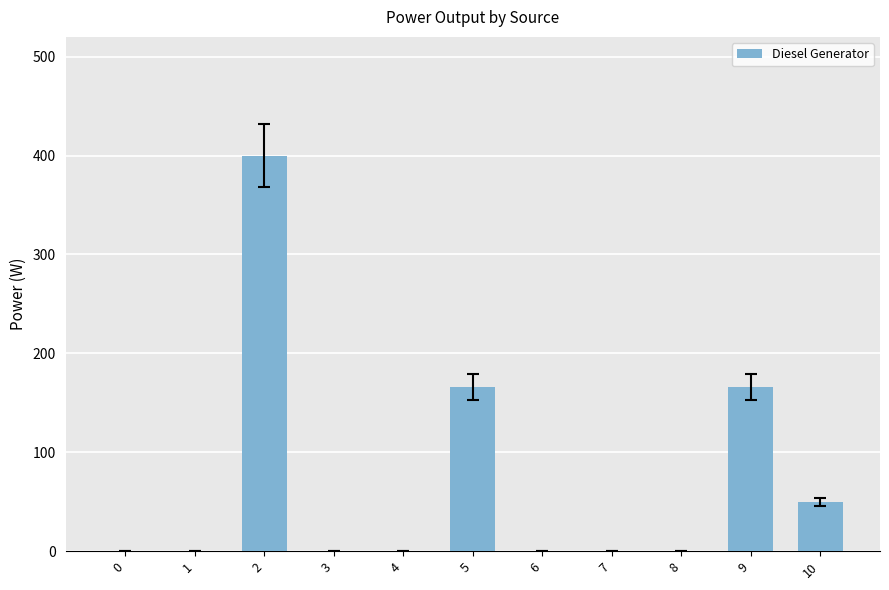

What is the change in value from 5 to 8?

-166